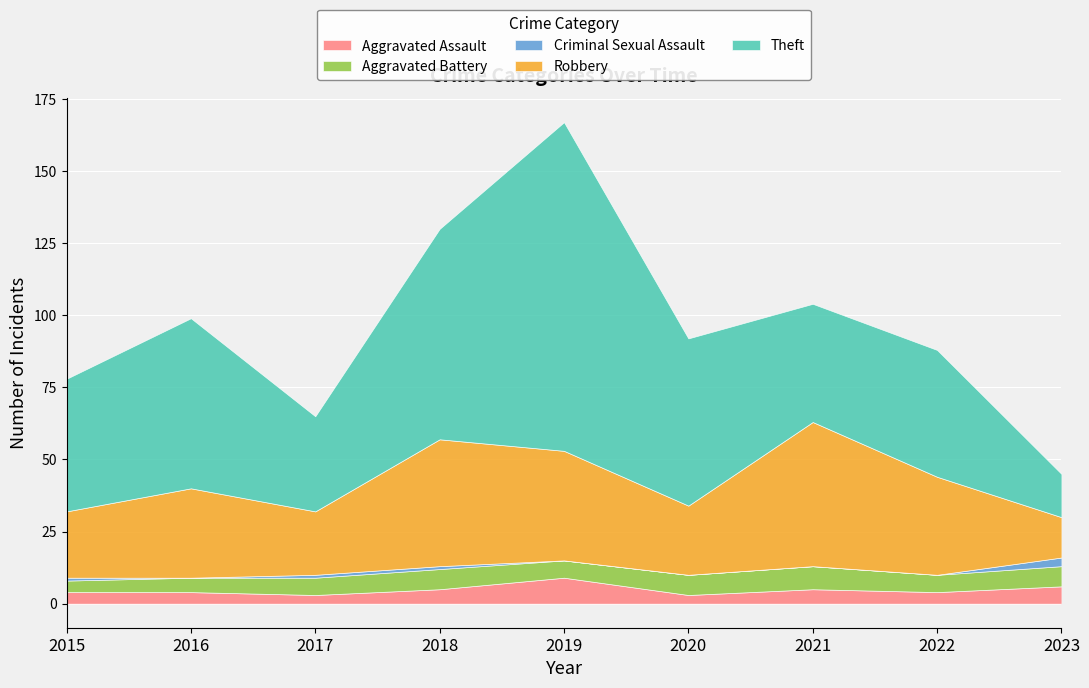

How many data points in Robbery are less than 31?

4